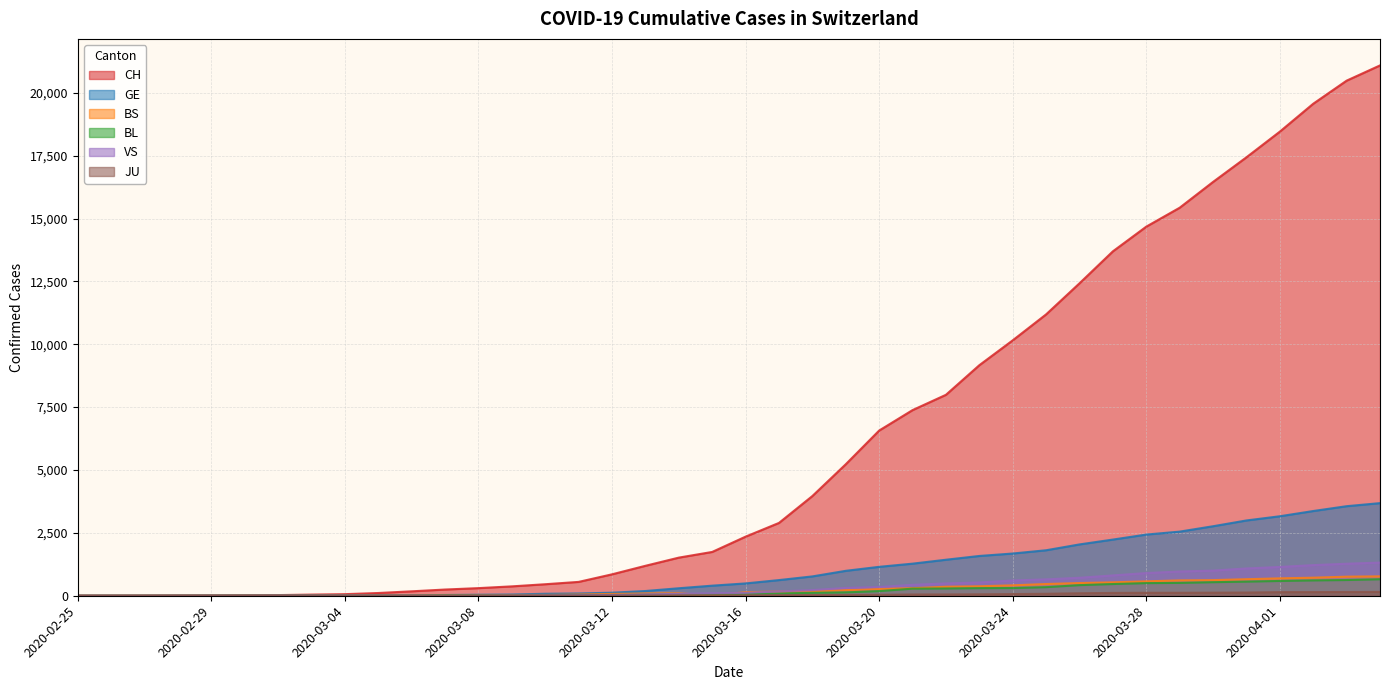

The VS series shows 4 at 2020-03-06. True or false?

False